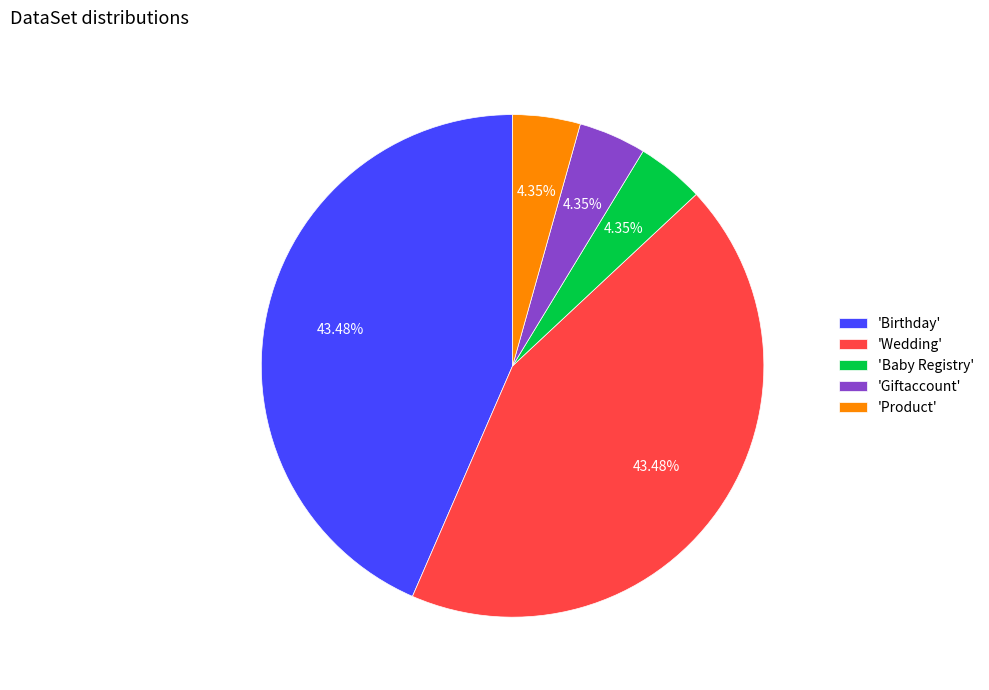

Is there any slice that represents more than half of the pie?

No